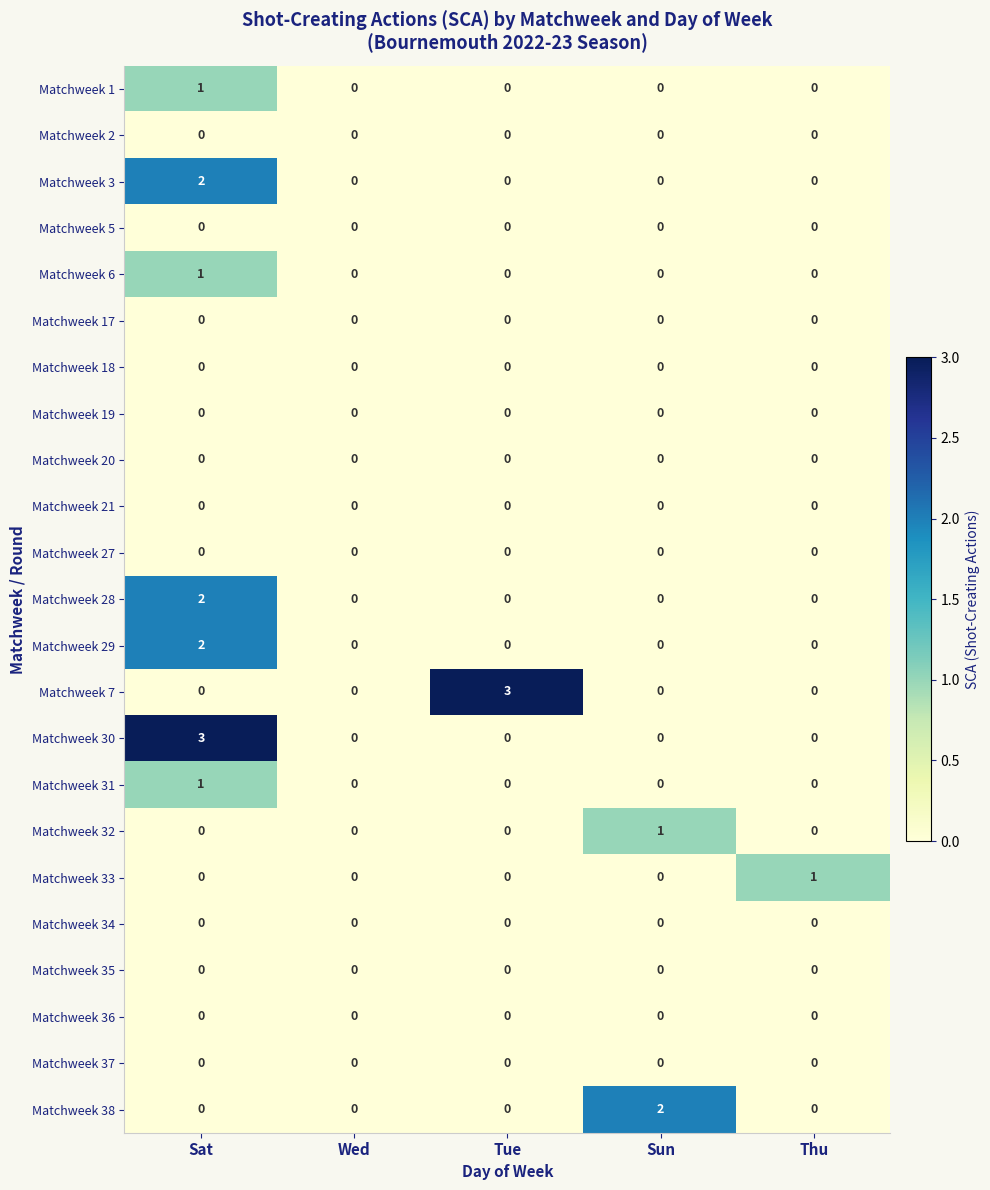

How many distinct data groups are displayed?

23